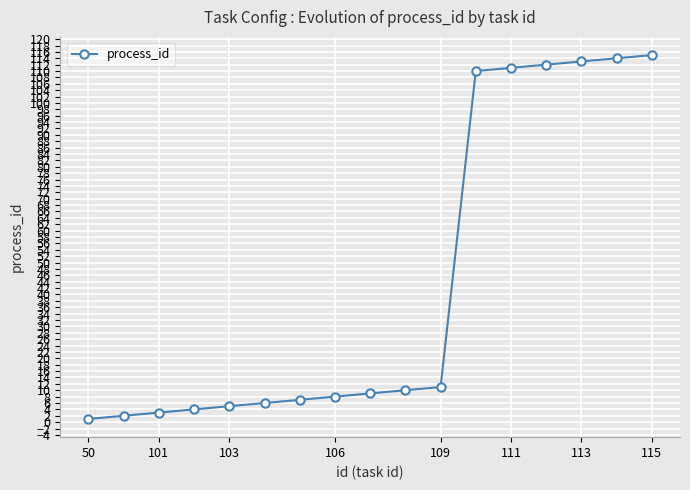

How many distinct data groups are displayed?

1